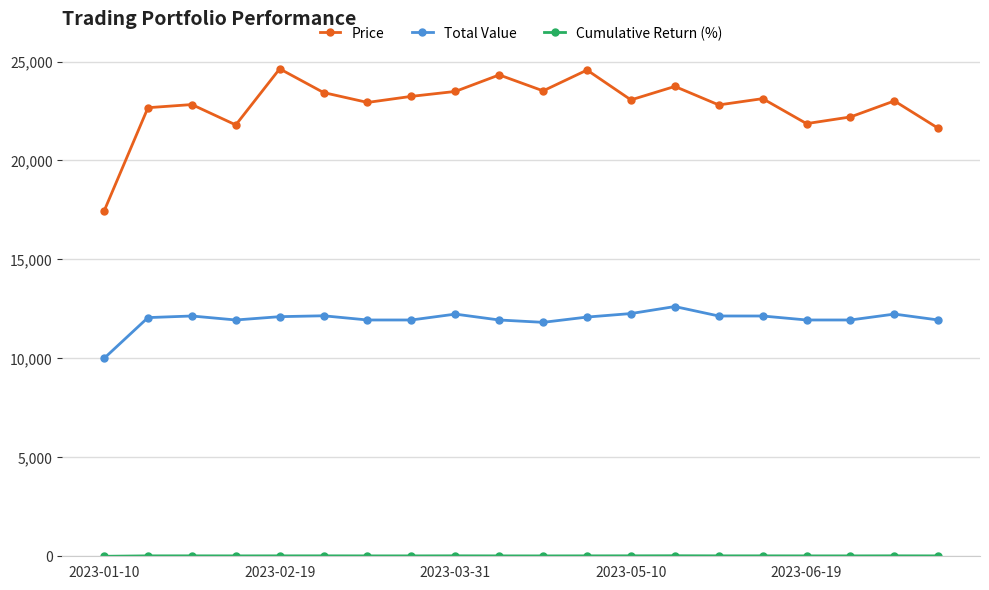

What is the sum of all Total Value values?

239597.5